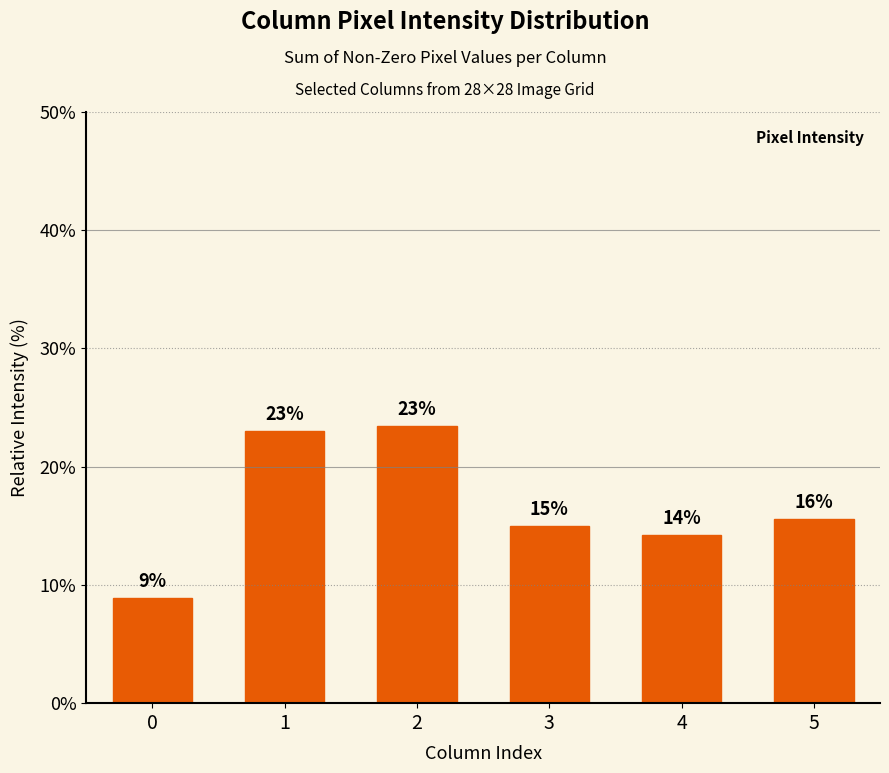

True or false: the data shows 8.3 at 4.

False